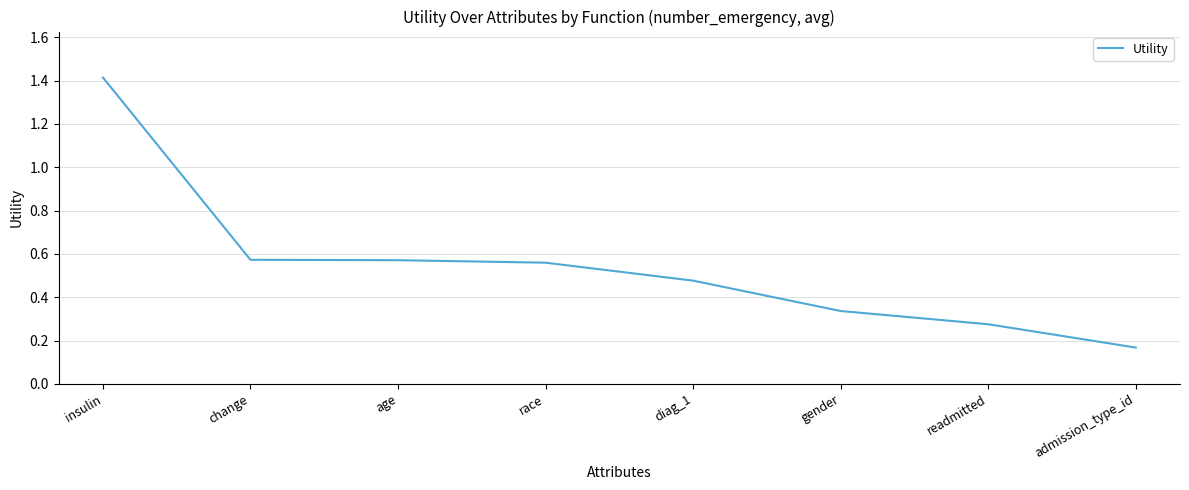

Which label corresponds to the largest value in the chart?

insulin